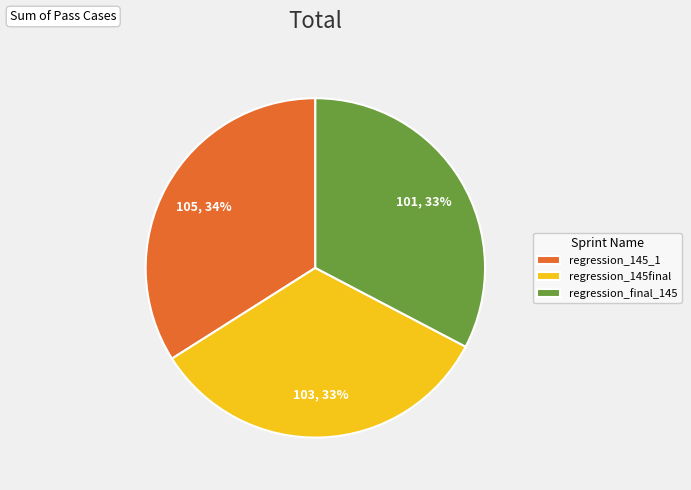

The regression_145_1 slice represents 23% of the pie. True or false?

False